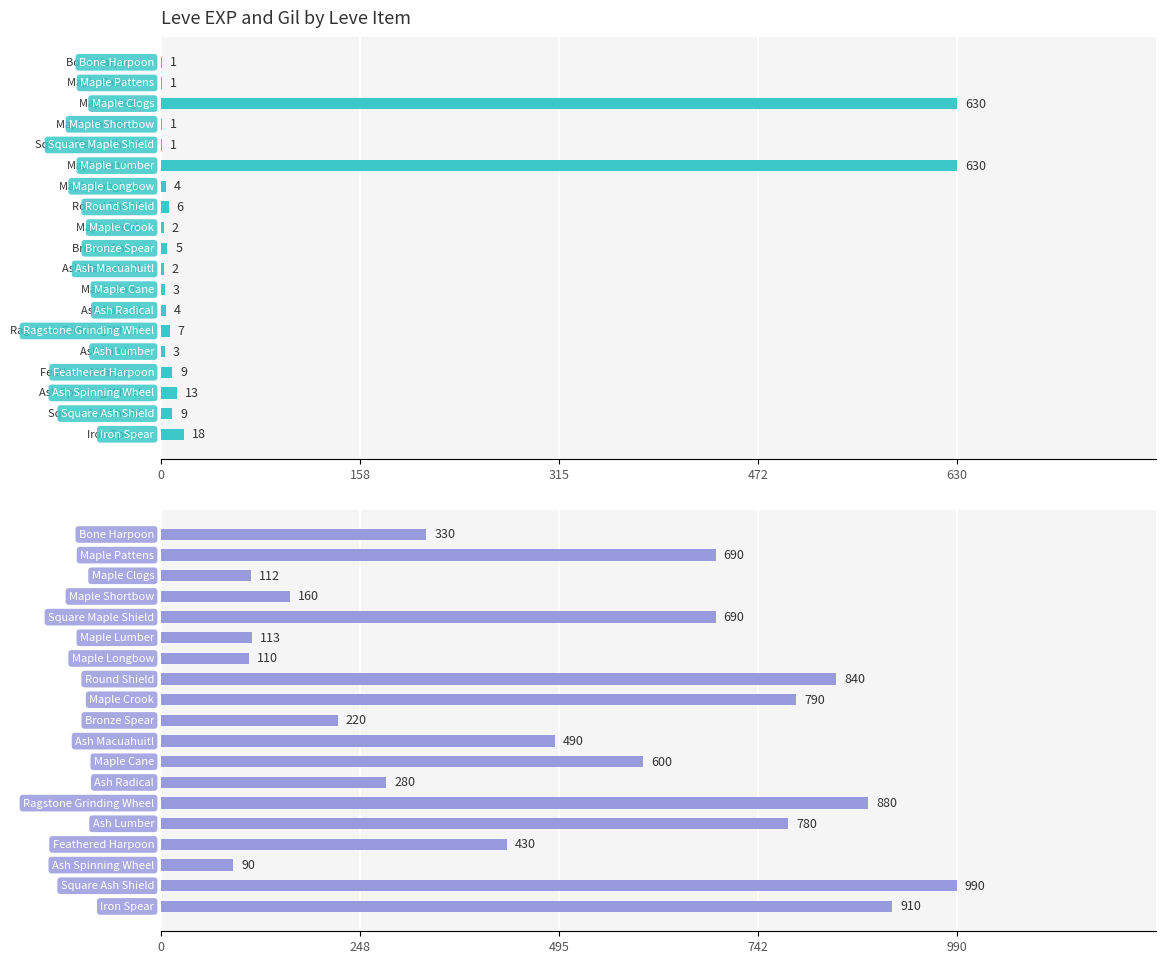

Count the number of categories in the chart.

19